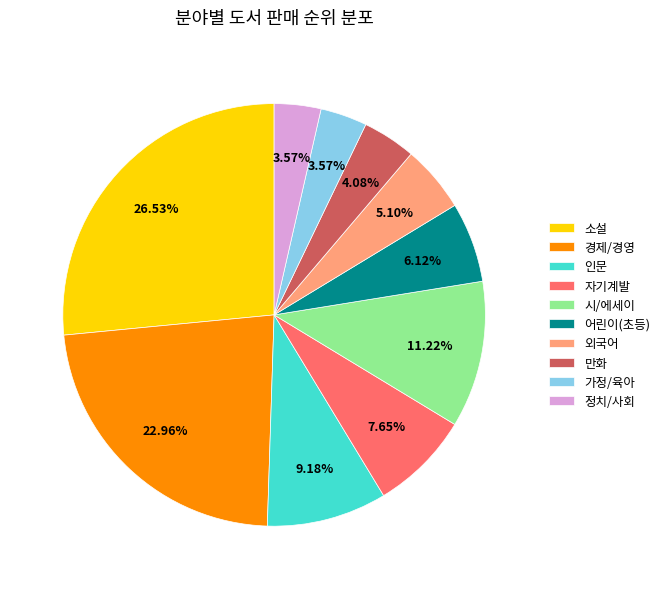

Does any single category account for the majority?

No